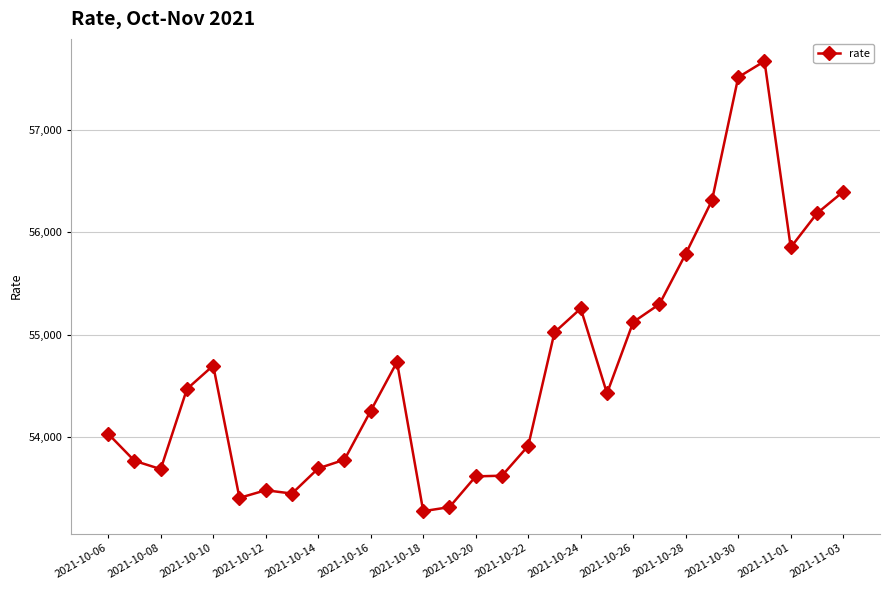

What is the sum of all values?

1586073.9